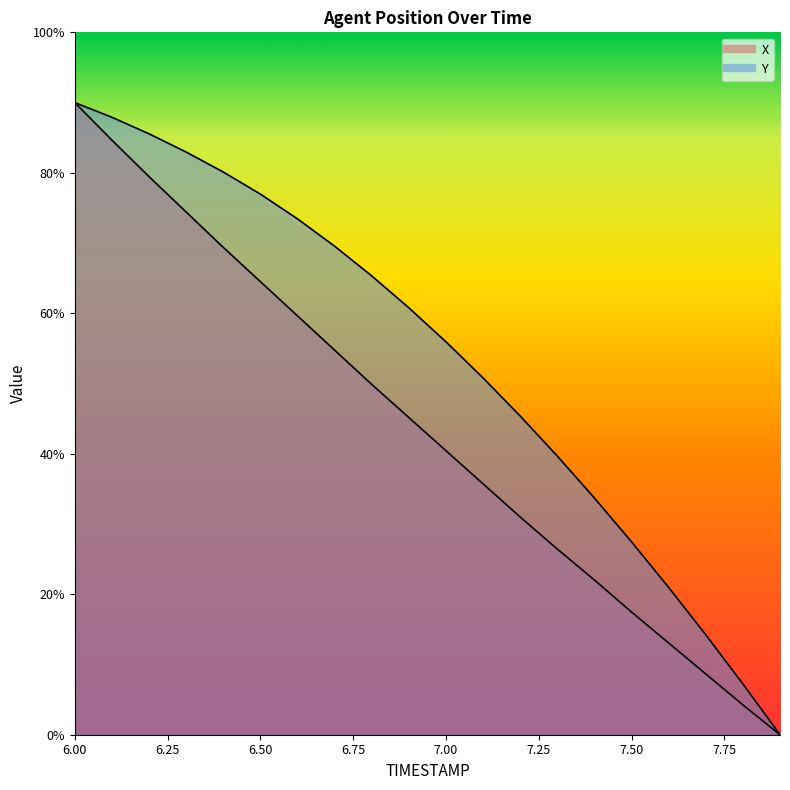

Does the chart have visible grid lines?

No